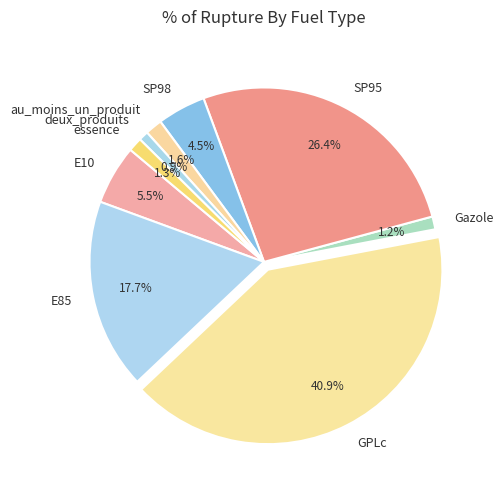

How many slices are in this pie chart?

9